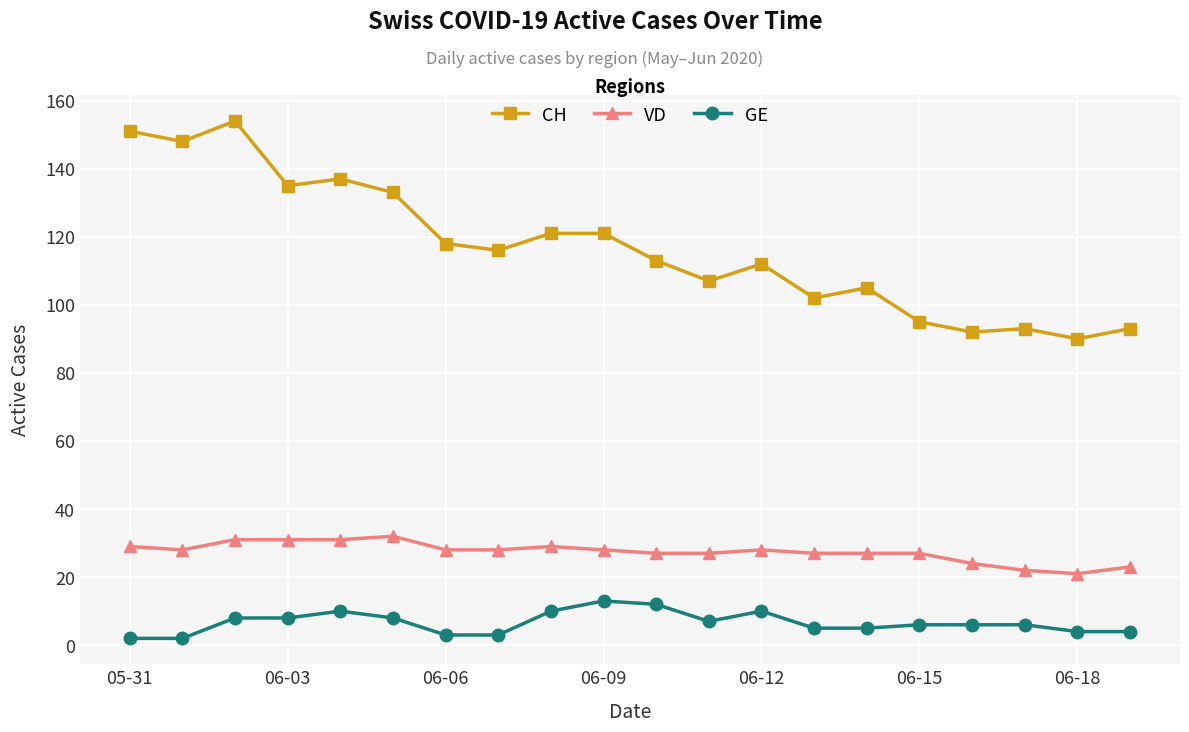

What is the lowest value of the VD series?

21